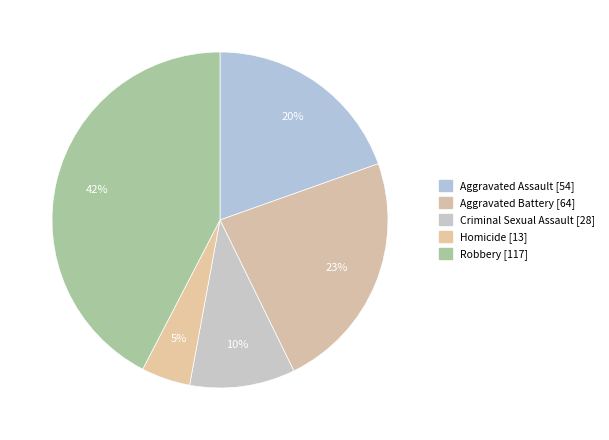

Rank the categories by value from highest to lowest.

Robbery, Aggravated Battery, Aggravated Assault, Criminal Sexual Assault, Homicide